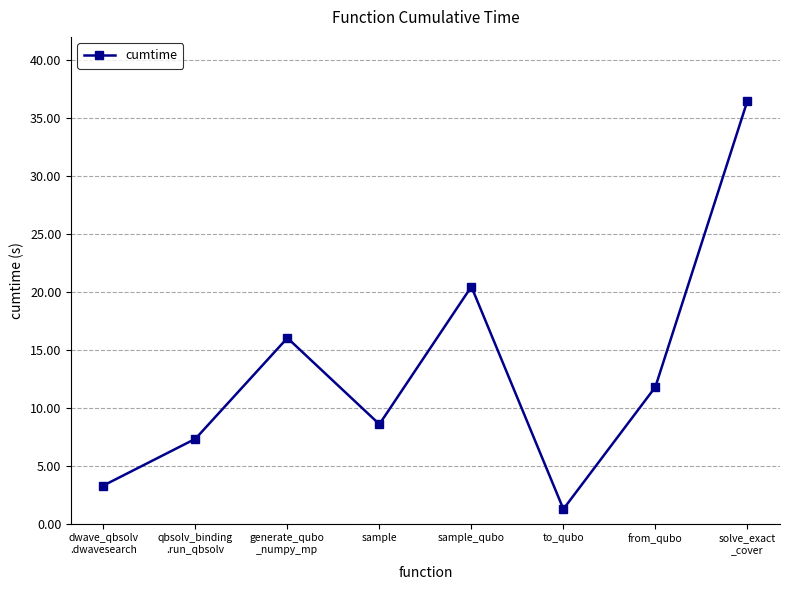

What position from the left is from_qubo?

7